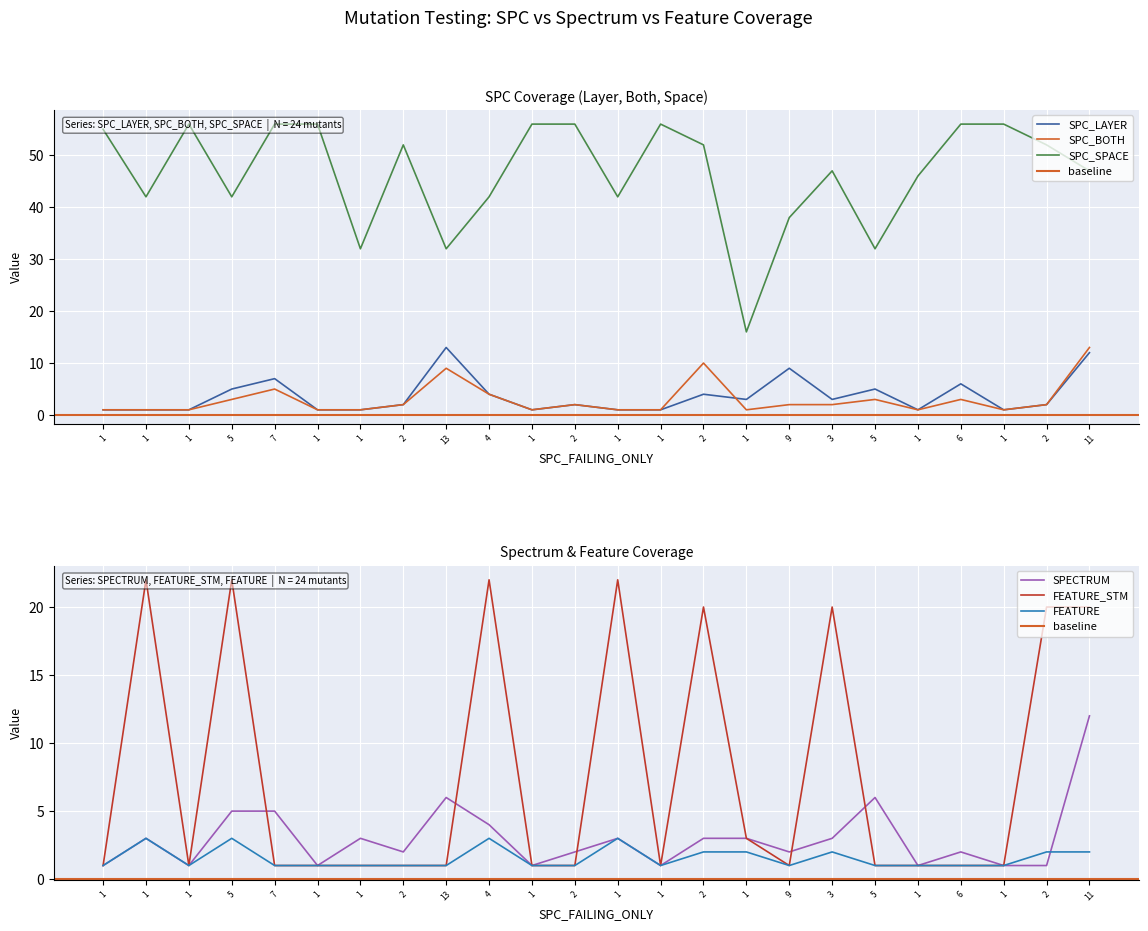

What is the label of the 20th point from the left?

1